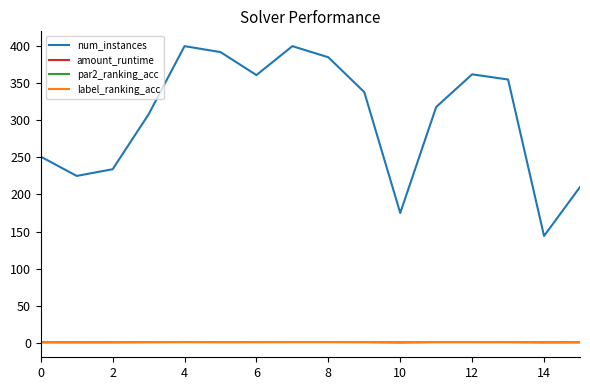

Which series has the widest spread of values?

num_instances